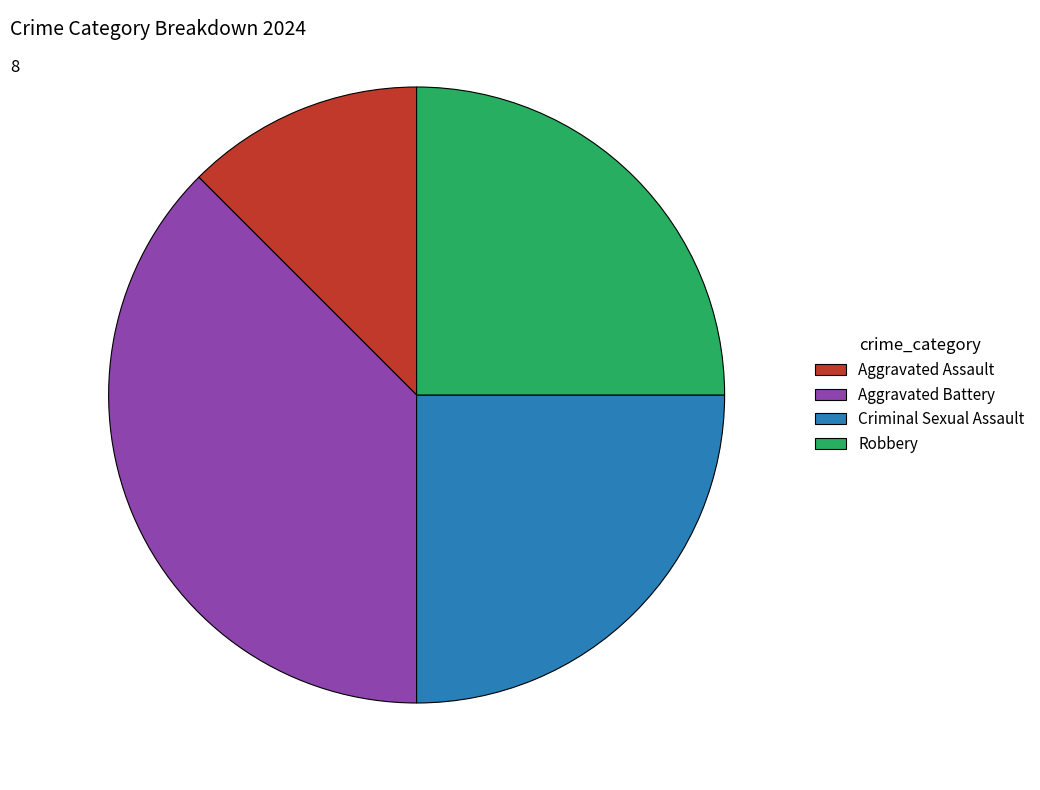

True or false: Aggravated Battery accounts for 52% of the total.

False